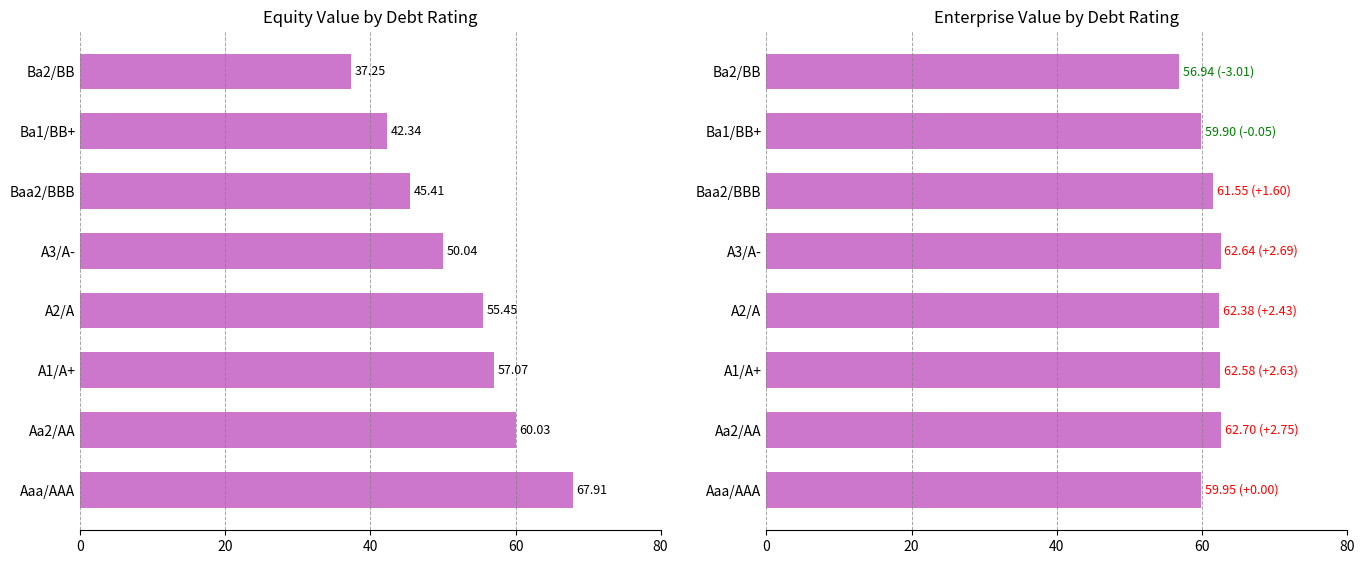

Is it true that equity_value equals 120.3 at Aaa/AAA?

False